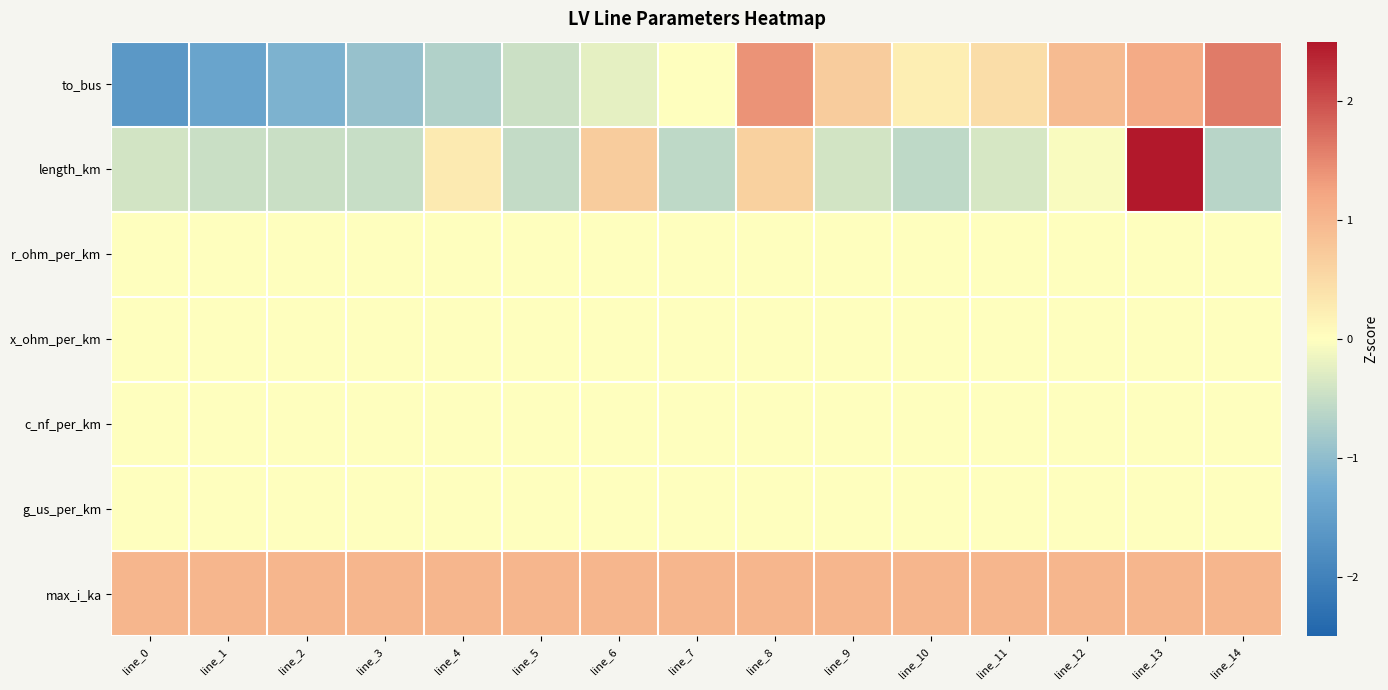

At which category is the sum across all series the highest?

line_13